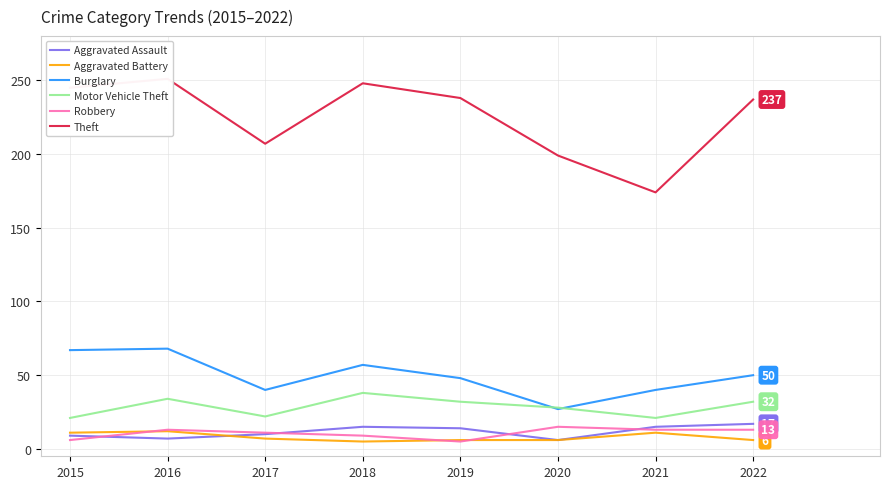

Where is Aggravated Assault nearest to the value 11?

2017